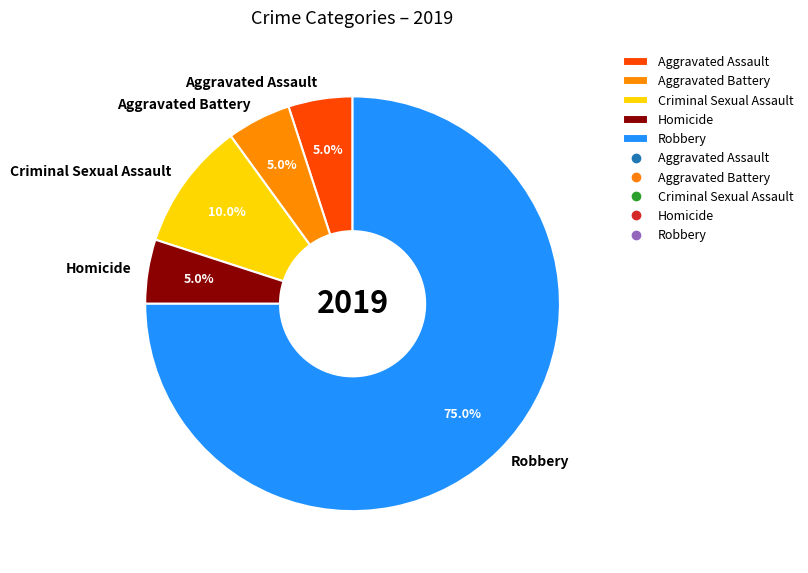

What is the ratio of the value at Criminal Sexual Assault to the value at Homicide?

2.0